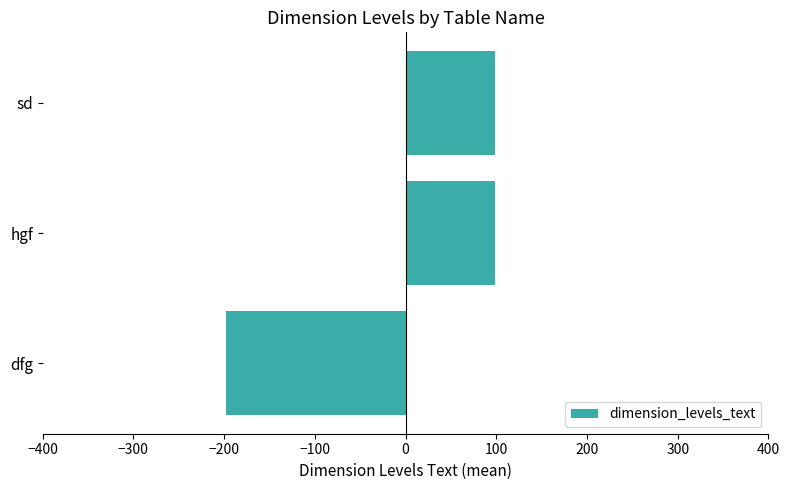

What is the difference between the maximum and minimum values?

296.3